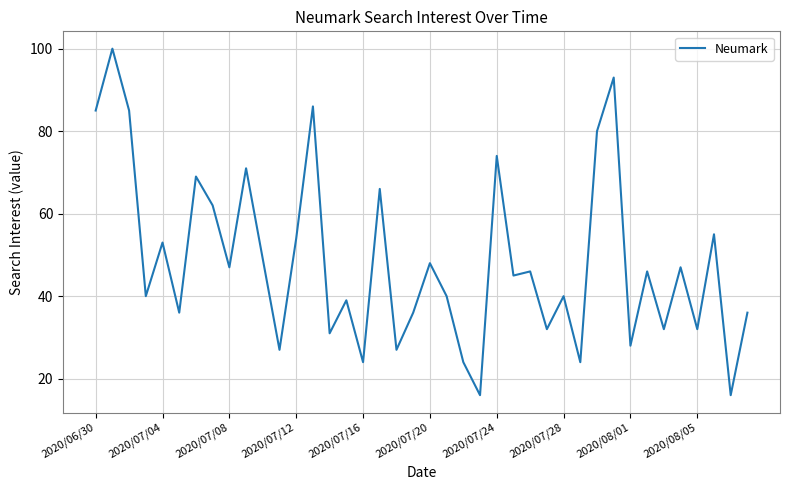

Does the chart have visible grid lines?

Yes